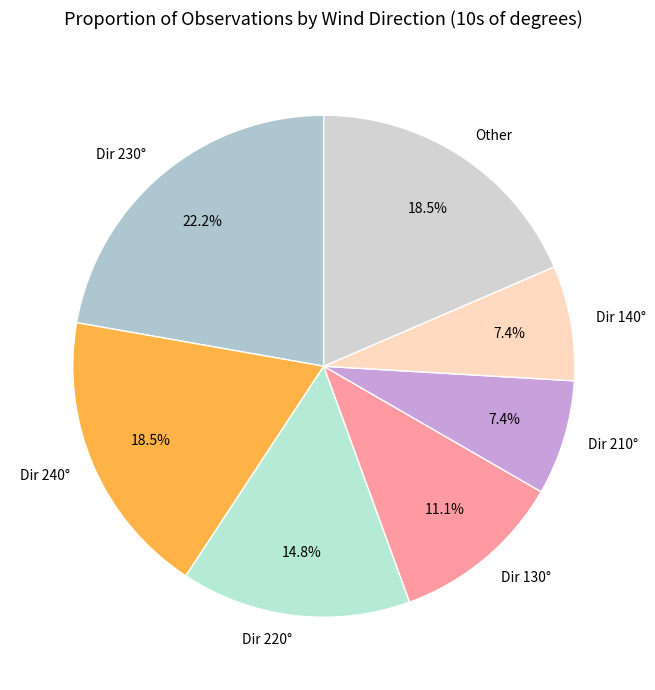

Is there a majority slice in this chart?

No